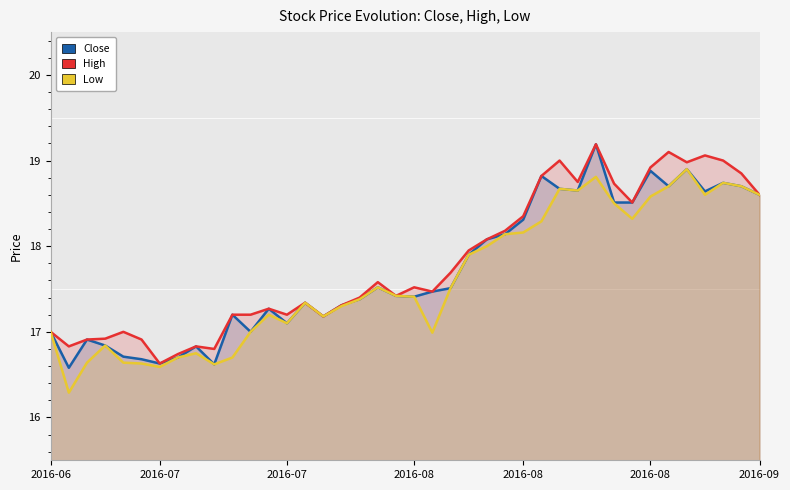

What are all the series names shown in the legend?

Close, High, Low